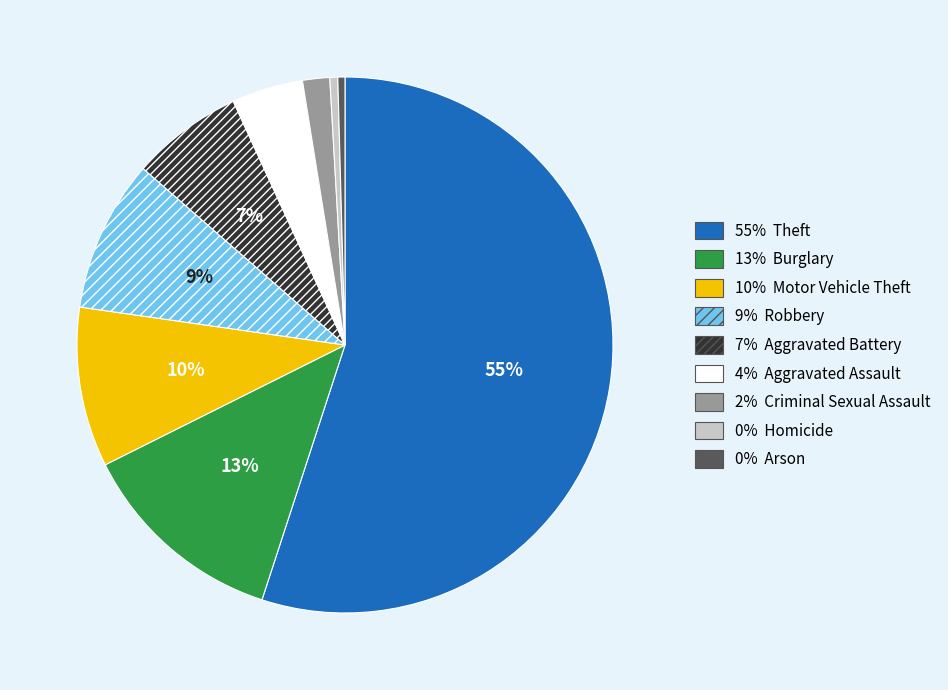

Count the number of slices in the pie.

9